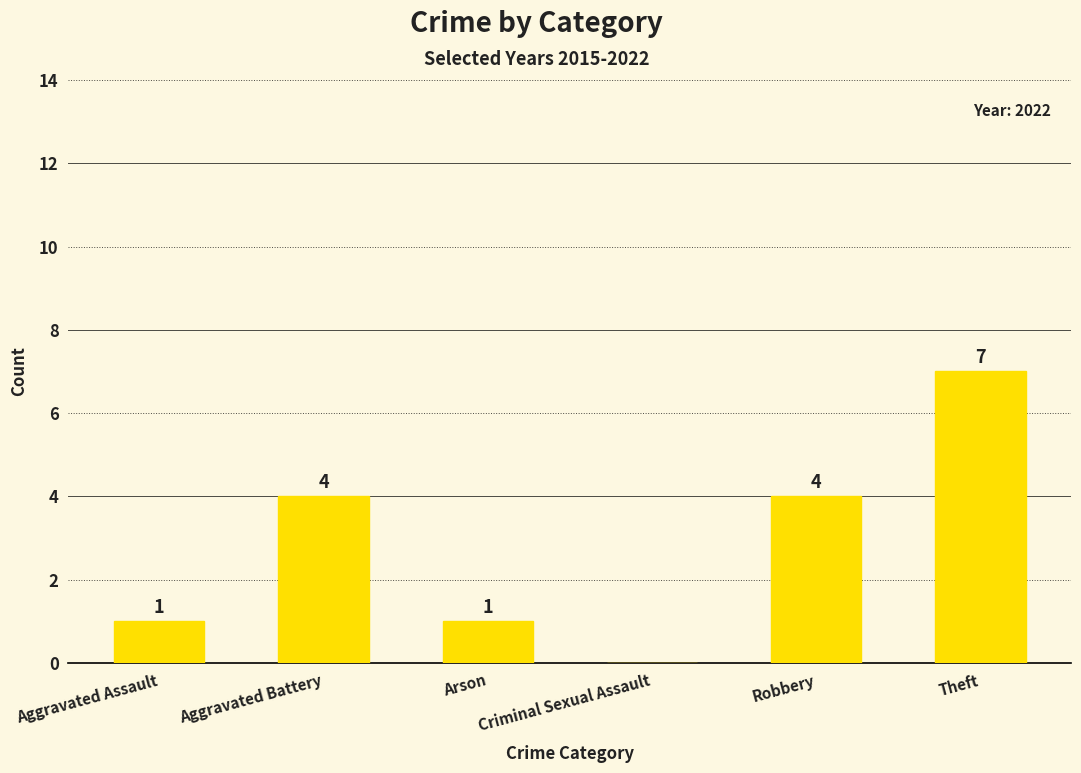

What is the change in value from Arson to Theft?

+6